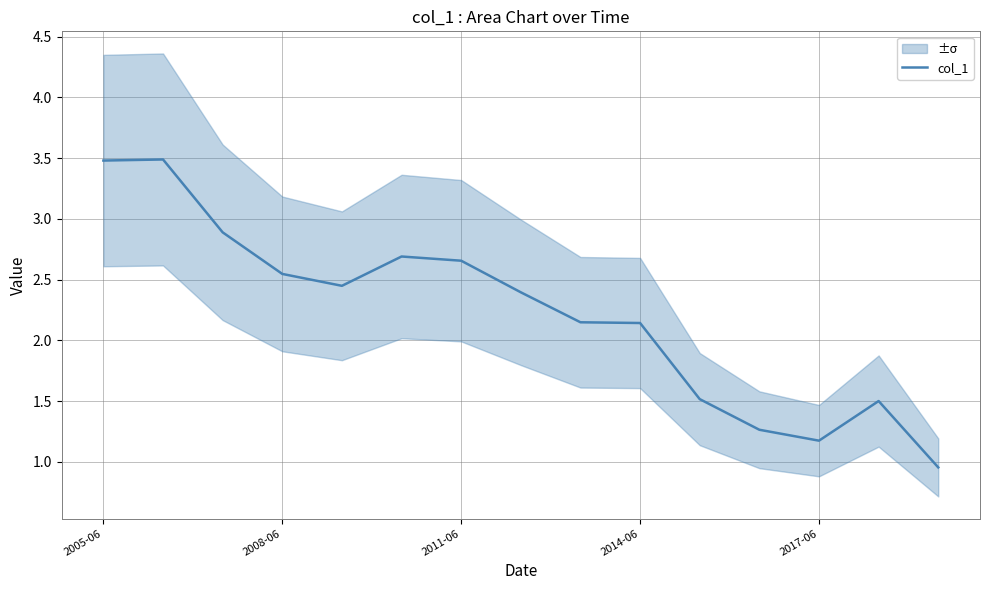

What is the minimum value shown in the chart?

1.0